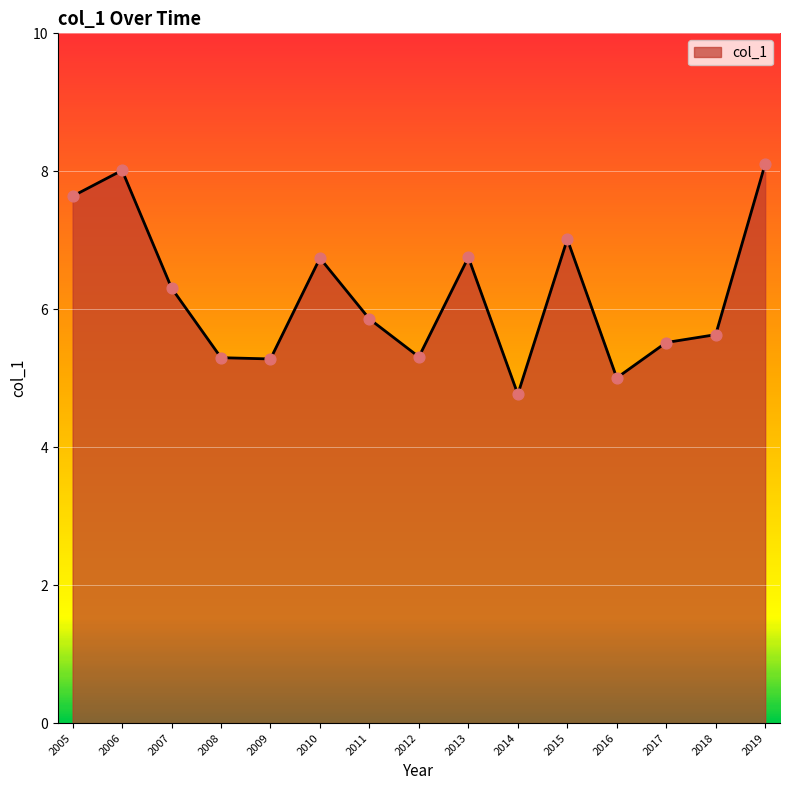

Approximately how many times larger is the value at 2010 compared to 2012?

1.3